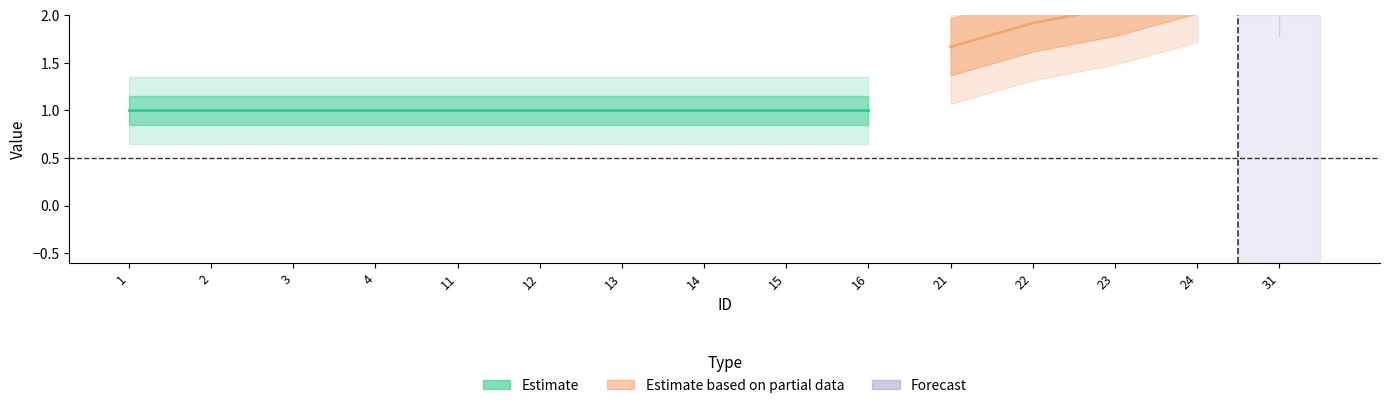

What is the total value across all series at 23?

3